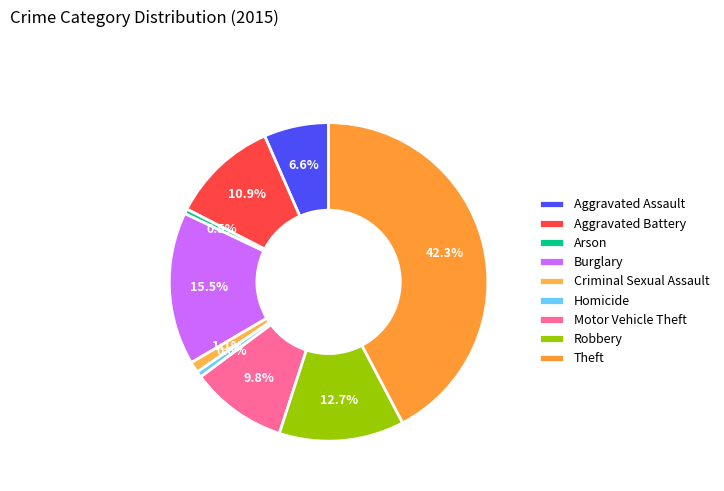

Rank the categories by value from highest to lowest.

Theft, Burglary, Robbery, Aggravated Battery, Motor Vehicle Theft, Aggravated Assault, Criminal Sexual Assault, Homicide, Arson